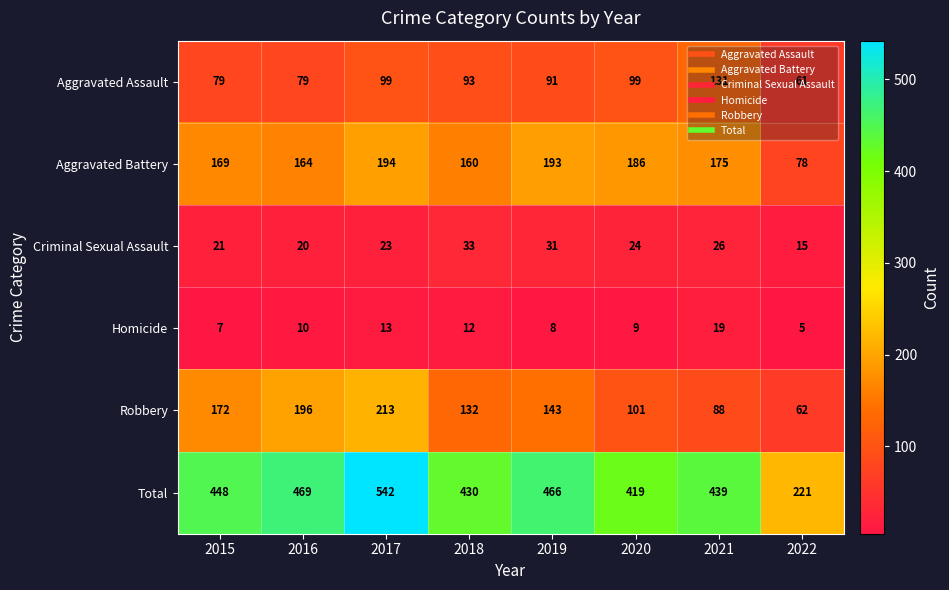

Which series has the largest range (max minus min)?

Total